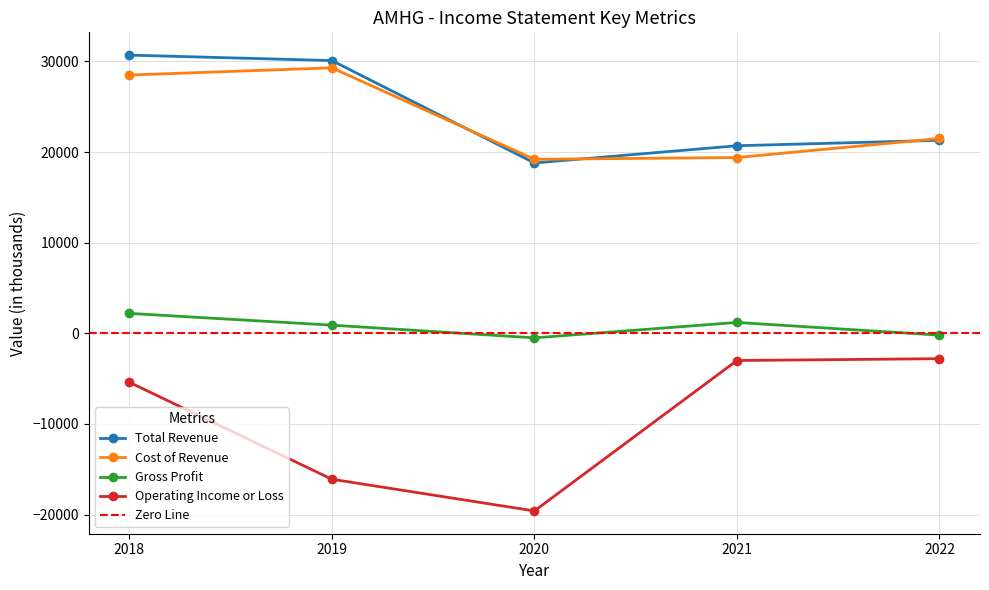

What is the sum of the Cost of Revenue values at 2022 and 2020?

40700